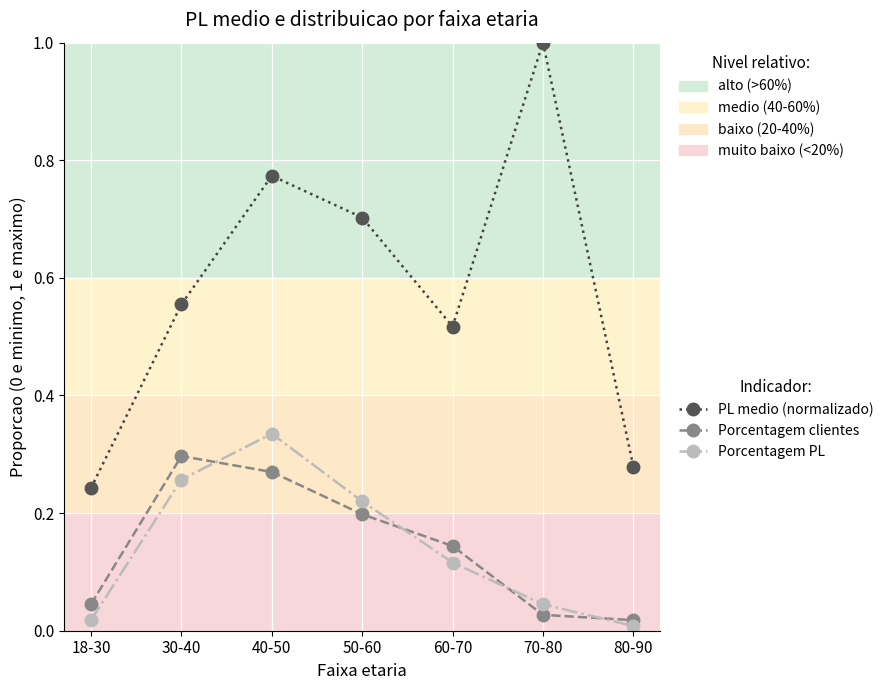

Which series has the widest spread of values?

PL medio (normalizado)